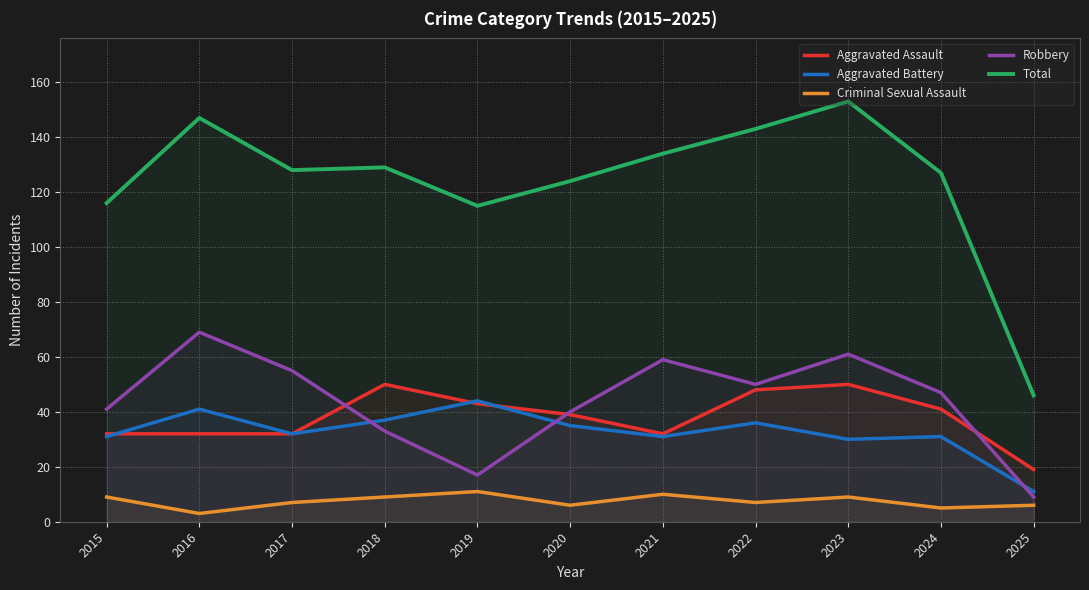

The Total series shows 188 at 2017. True or false?

False